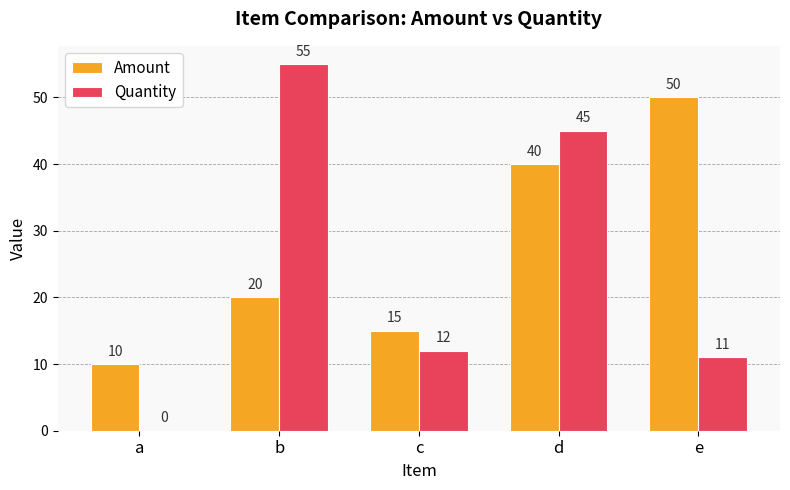

True or false: Amount has a value of 40 at d.

True